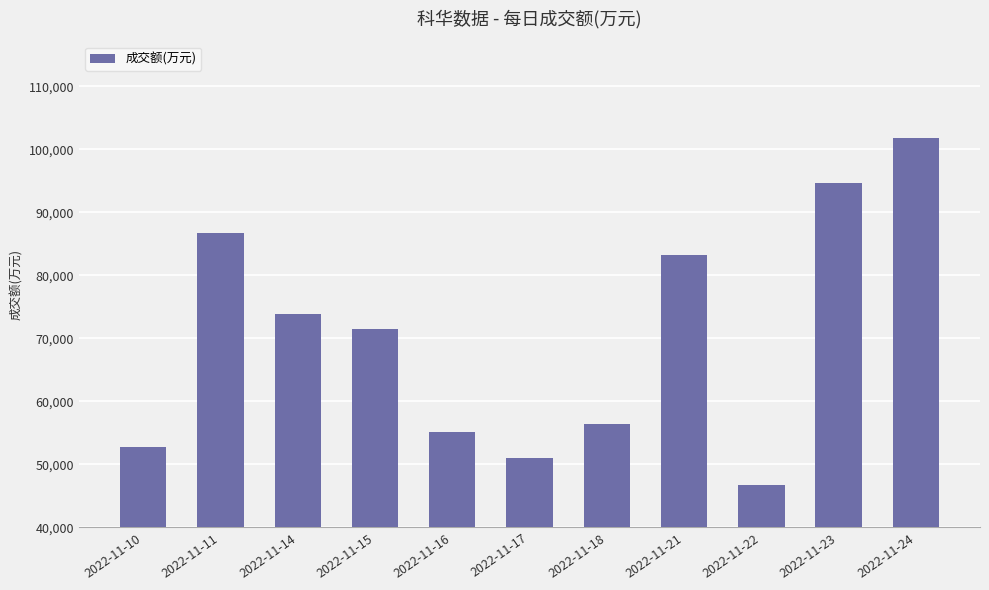

Approximately how many times larger is the value at 2022-11-18 compared to 2022-11-15?

0.8